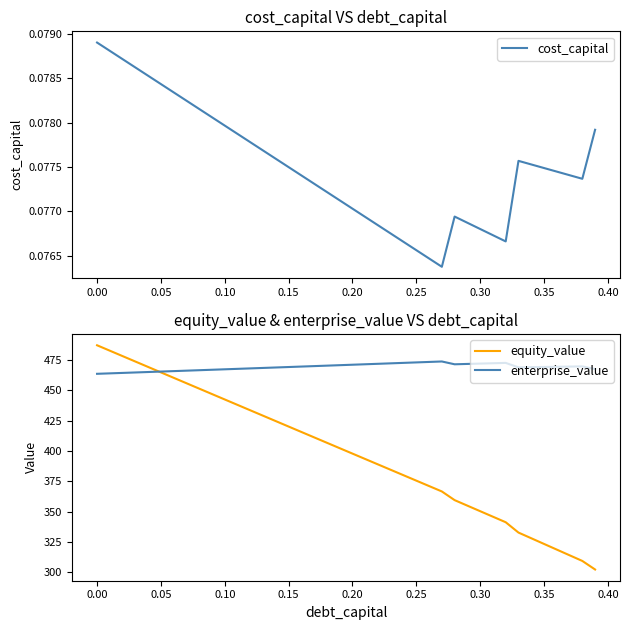

The value of equity_value at 0.10 is 209.8. True or false?

False